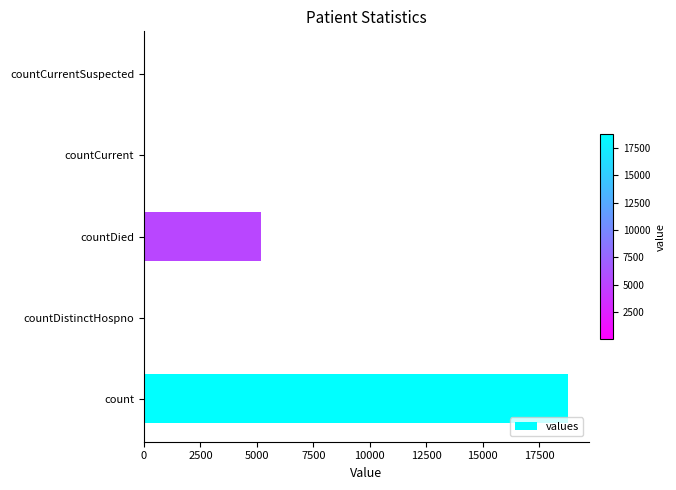

Between countDistinctHospno and count, which is larger?

count